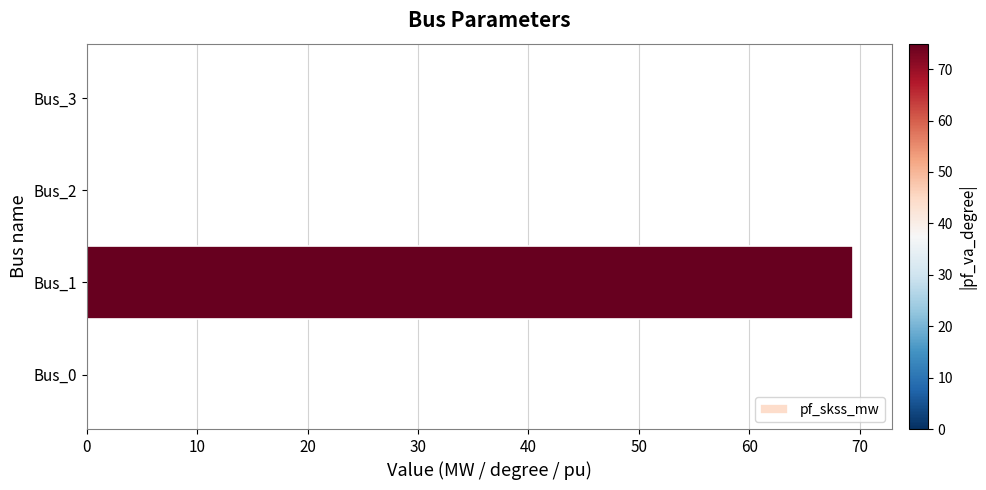

The value at Bus_1 is 69.4. True or false?

True